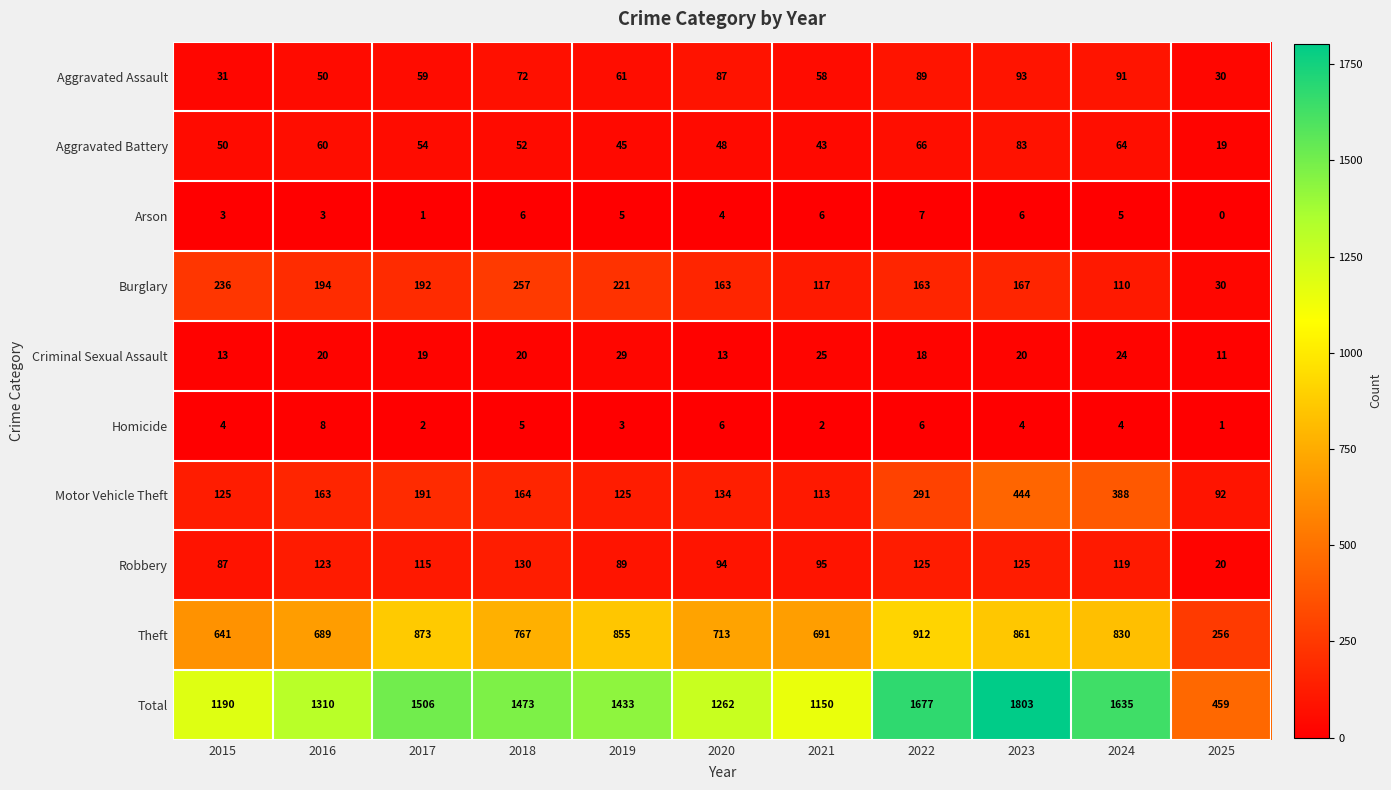

The value of Criminal Sexual Assault at 2019 is 29. True or false?

True